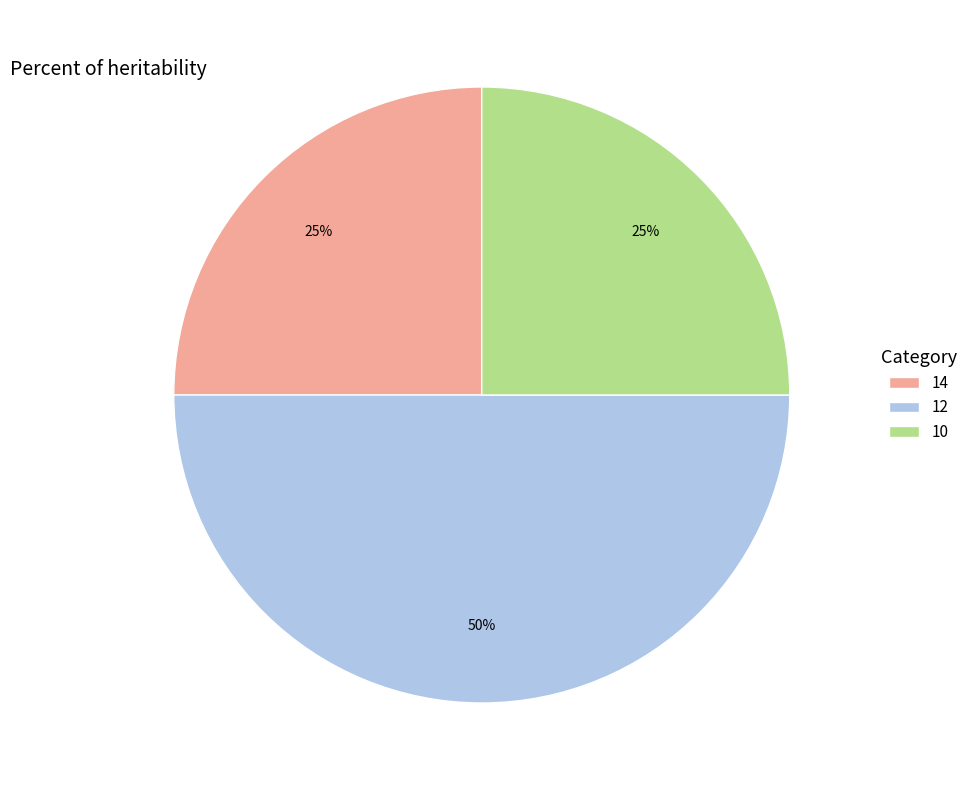

Is the sum of 12 and 14 greater than half?

Yes